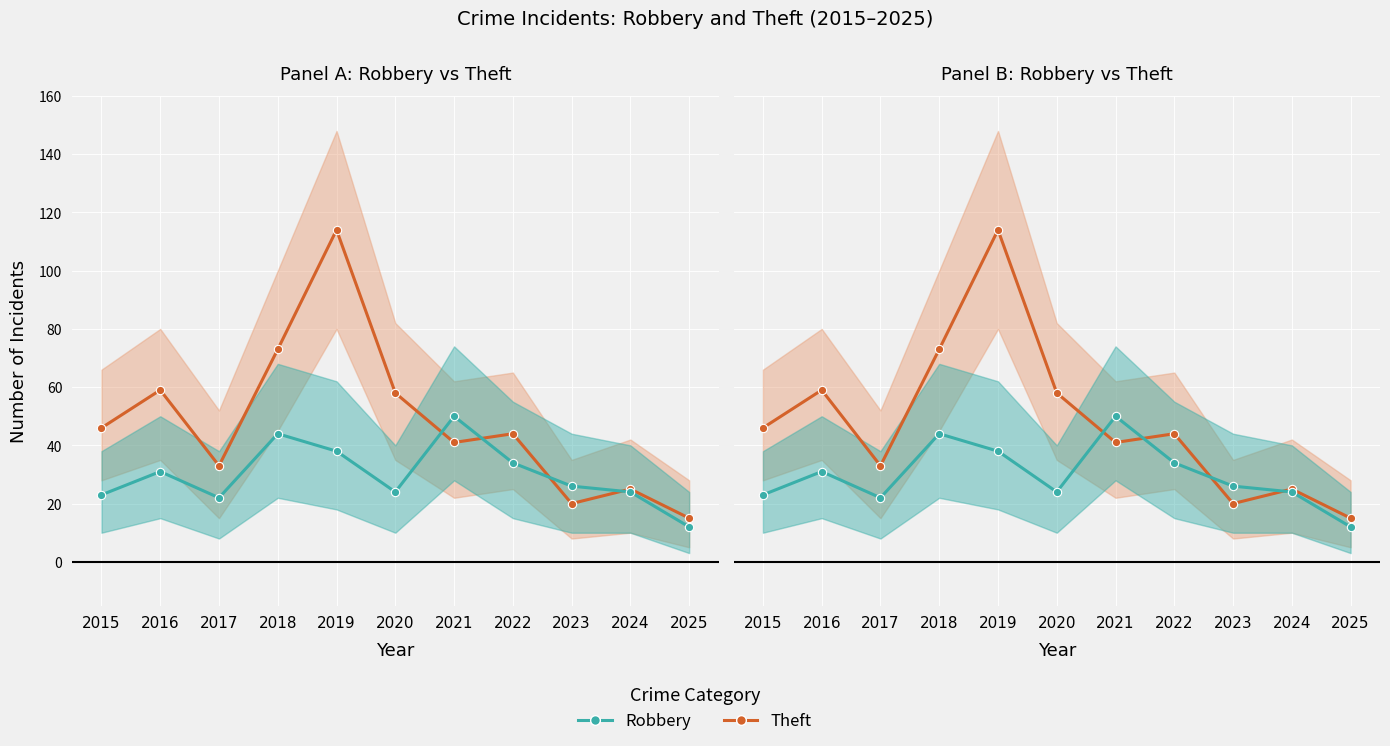

At which category does Theft reach its first local peak?

2016